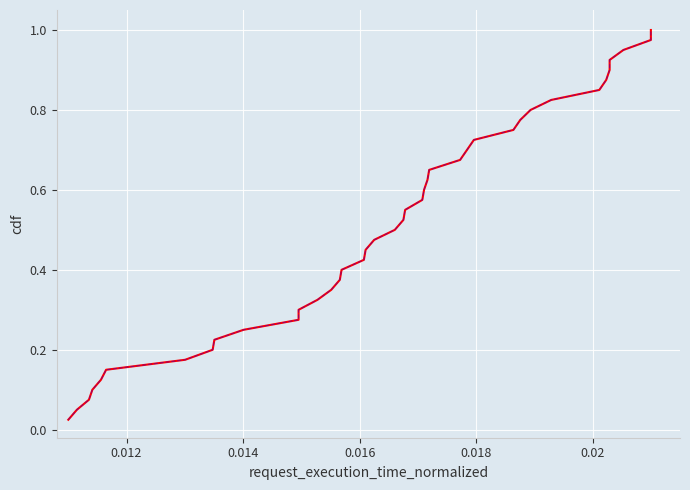

True or false: the data shows 0.2 at 23.

False